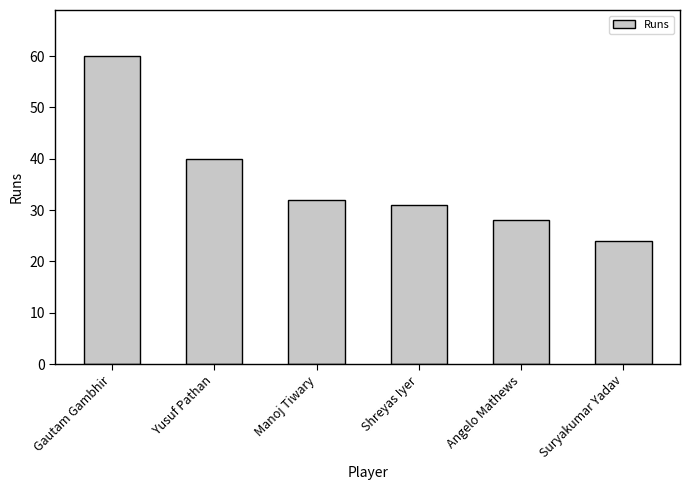

Count the number of categories in the chart.

6